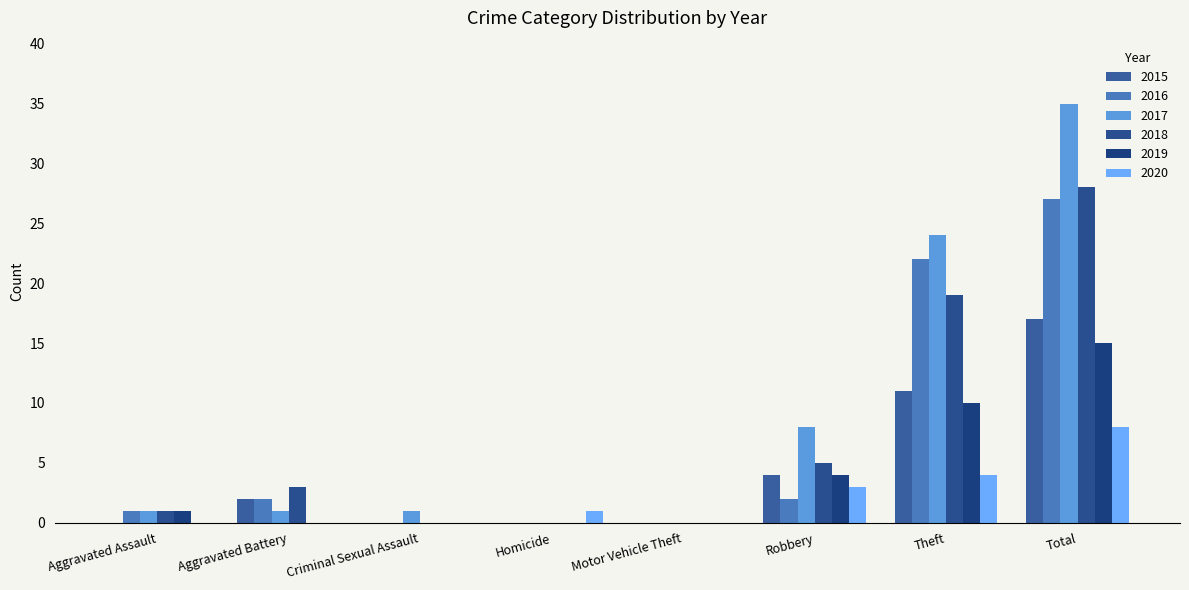

What is the label of the 4th bar from the right?

Motor Vehicle Theft